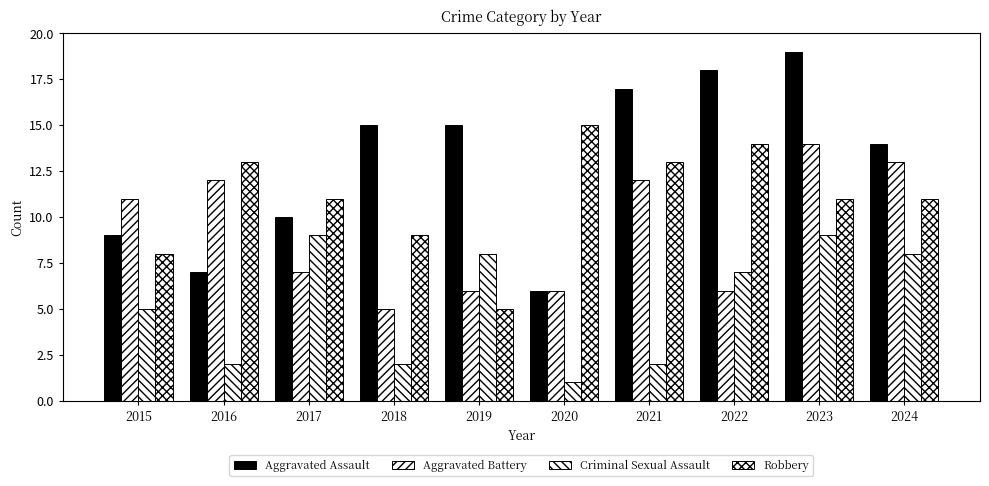

How many bars are there in each group?

4